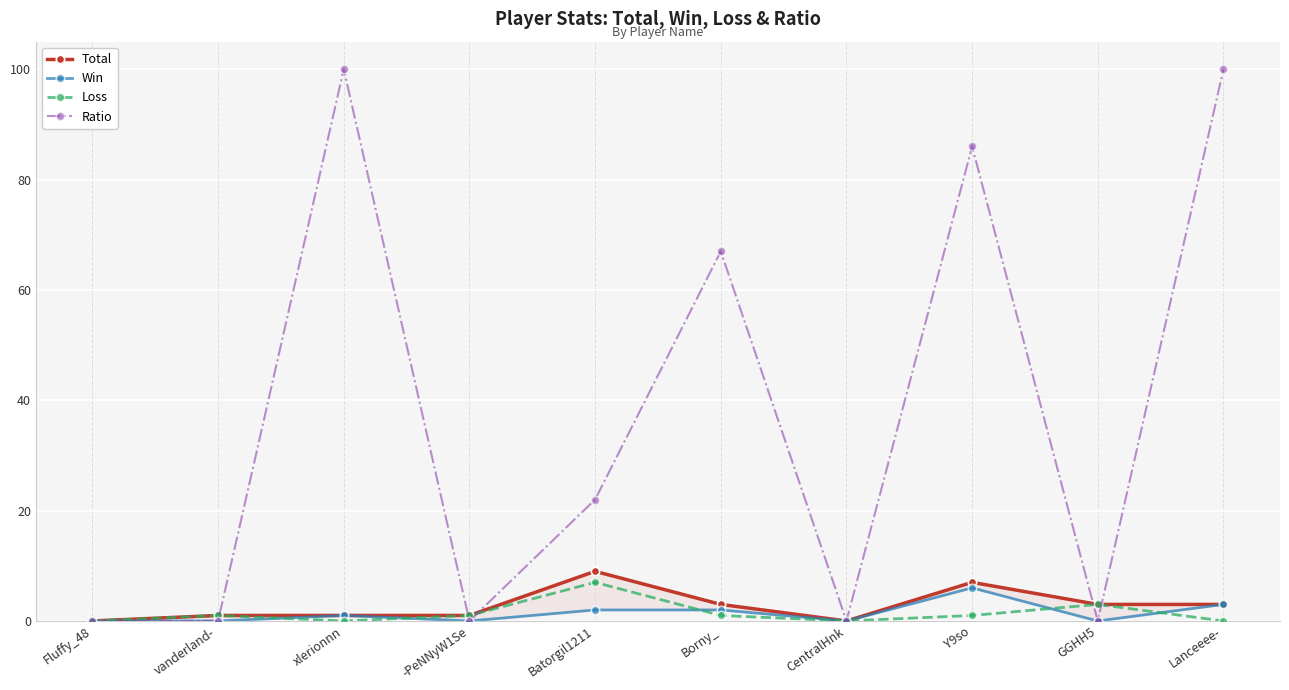

Reading left to right, transcribe all the data shown in this chart.

Total: Fluffy_48=0	vanderland-=1	xlerionnn=1	-PeNNyW1Se=1	Batorgil1211=9	Borny_=3	CentralHnk=0	Y9so=7	GGHH5=3	Lanceeee-=3
Win: Fluffy_48=0	vanderland-=0	xlerionnn=1	-PeNNyW1Se=0	Batorgil1211=2	Borny_=2	CentralHnk=0	Y9so=6	GGHH5=0	Lanceeee-=3
Loss: Fluffy_48=0	vanderland-=1	xlerionnn=0	-PeNNyW1Se=1	Batorgil1211=7	Borny_=1	CentralHnk=0	Y9so=1	GGHH5=3	Lanceeee-=0
Ratio: Fluffy_48=0	vanderland-=0	xlerionnn=100	-PeNNyW1Se=0	Batorgil1211=22	Borny_=67	CentralHnk=0	Y9so=86	GGHH5=0	Lanceeee-=100